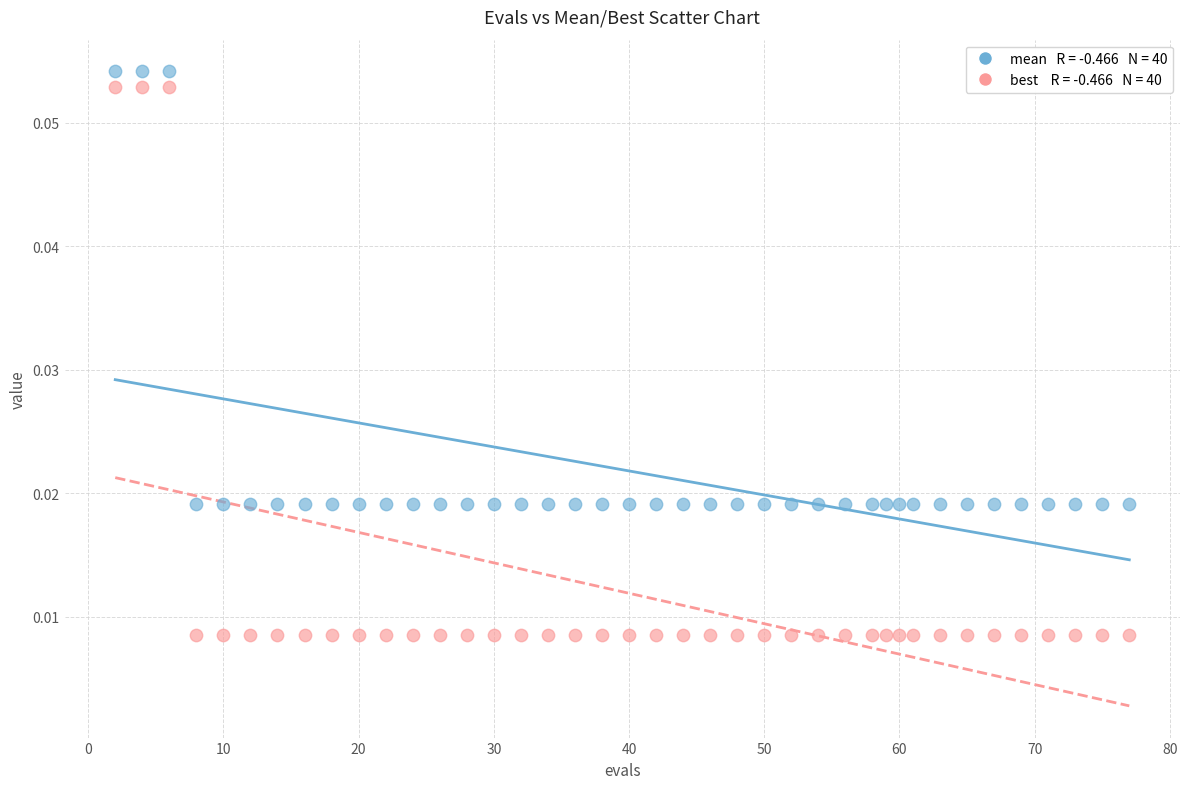

Across all data points, what is the range of X values (max minus min)?

75.0